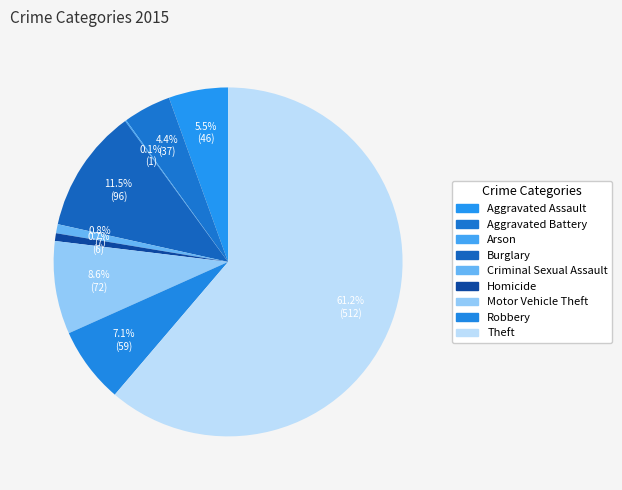

True or false: Robbery accounts for 7% of the total.

True